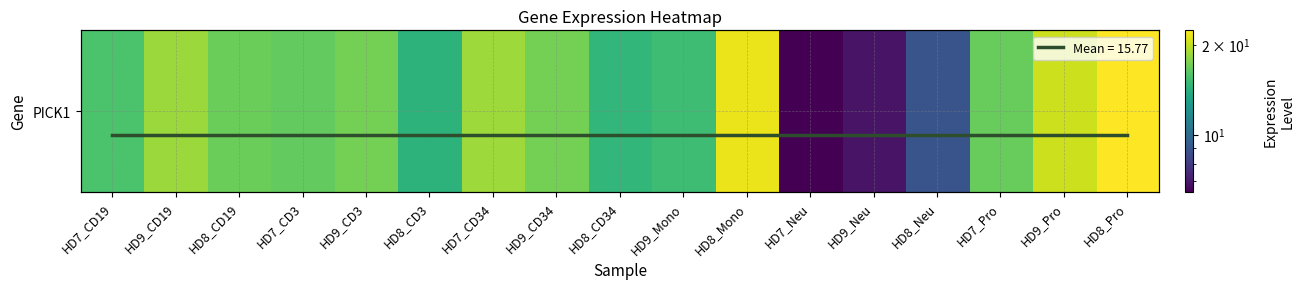

List the labels in order of value, largest first.

HD8_Pro, HD8_Mono, HD9_Pro, HD7_CD34, HD9_CD19, HD9_CD3, HD9_CD34, HD8_CD19, HD7_Pro, HD7_CD3, HD7_CD19, HD9_Mono, HD8_CD34, HD8_CD3, HD8_Neu, HD9_Neu, HD7_Neu